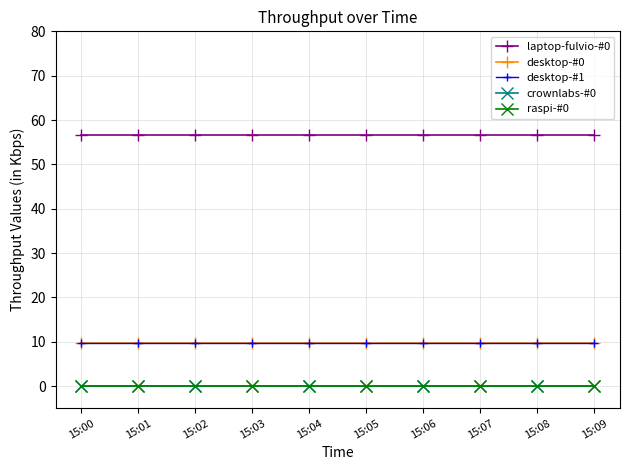

Does the chart have visible grid lines?

Yes